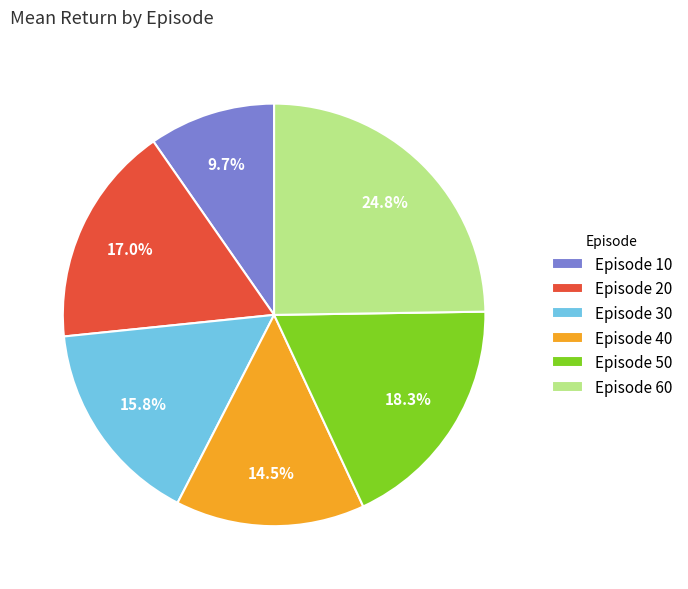

What is the ratio of the value at Episode 50 to the value at Episode 30?

1.2